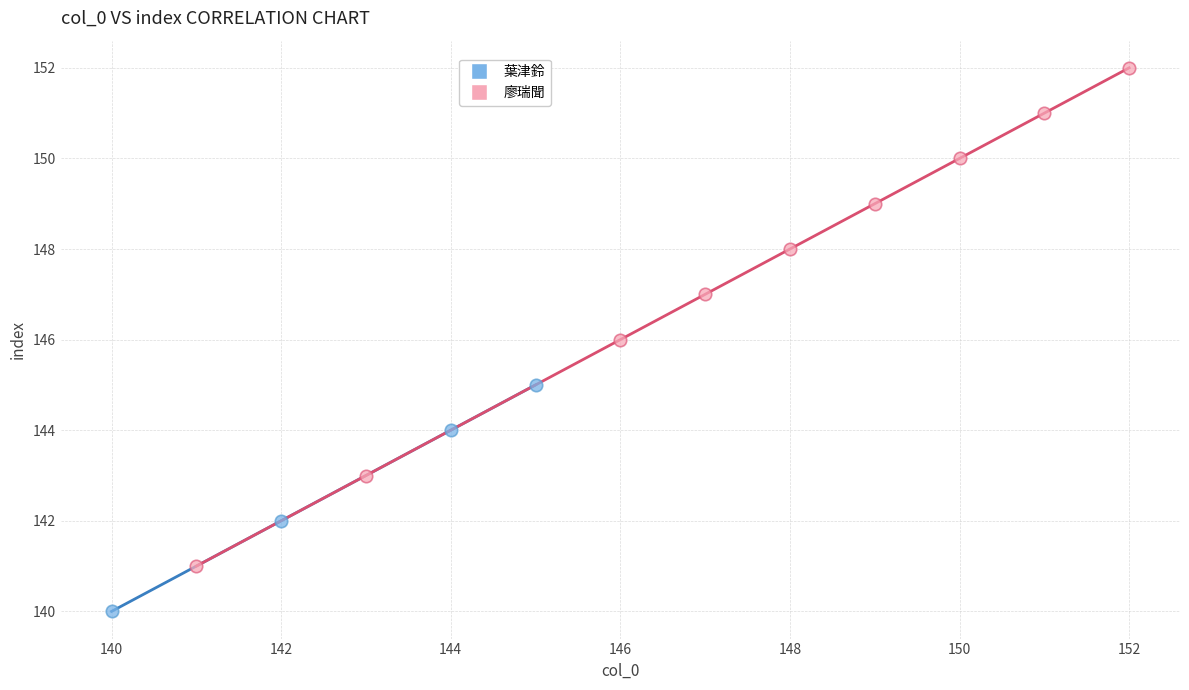

Which series contains the lowest Y value?

葉津鈴